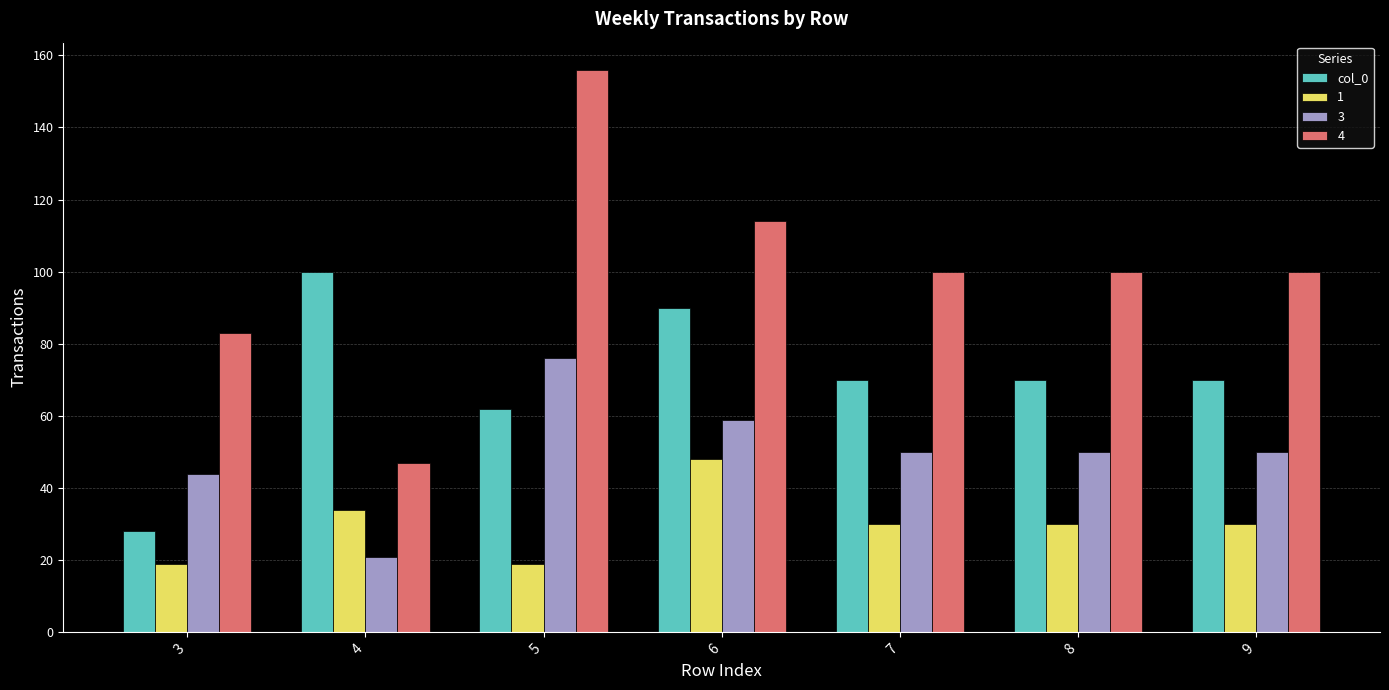

List the series in order of their overall mean, lowest first.

1, 3, col_0, 4